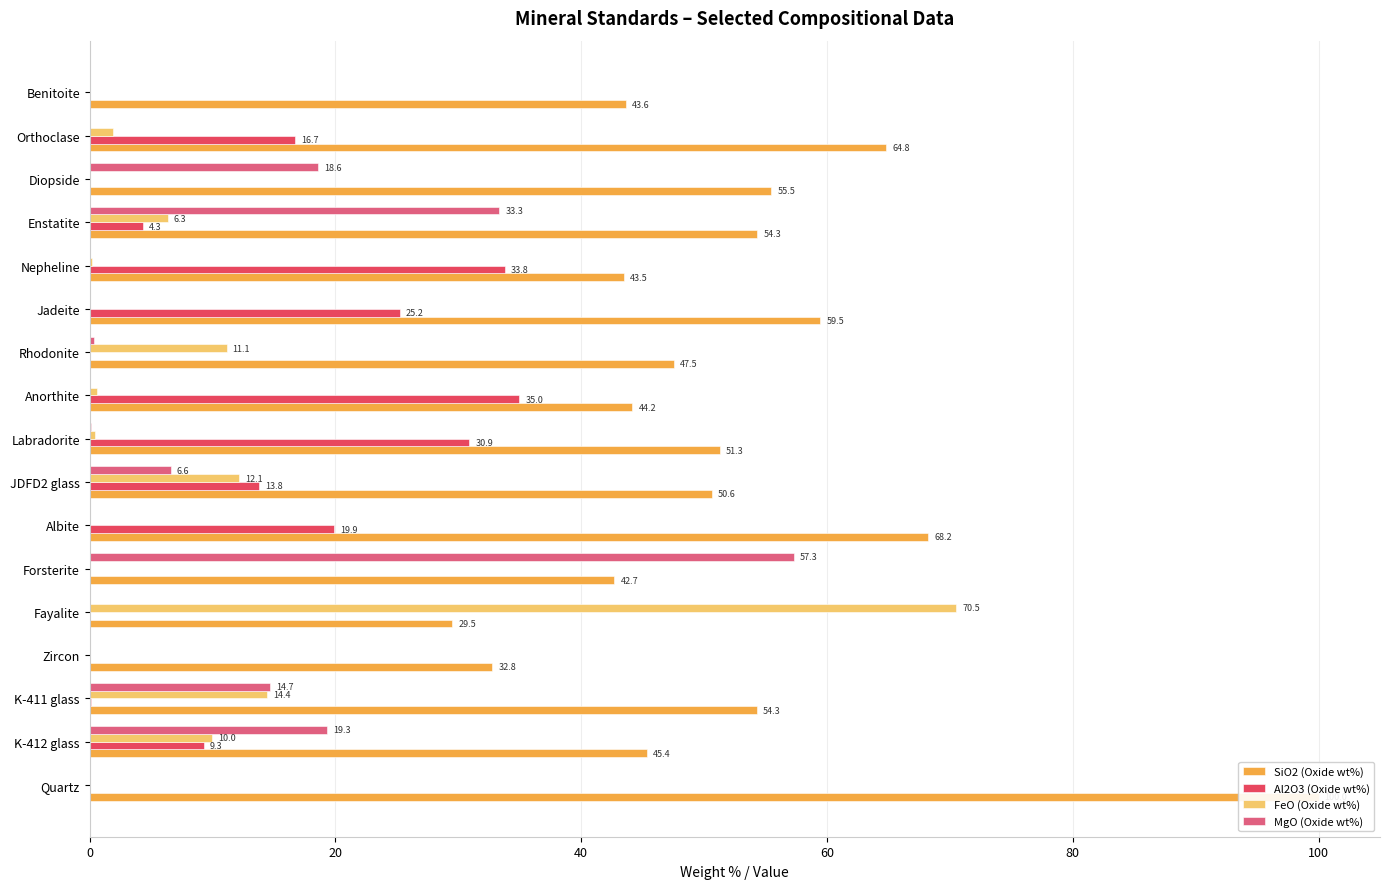

What is the sum of all SiO2 (Oxide wt%) values?

887.6